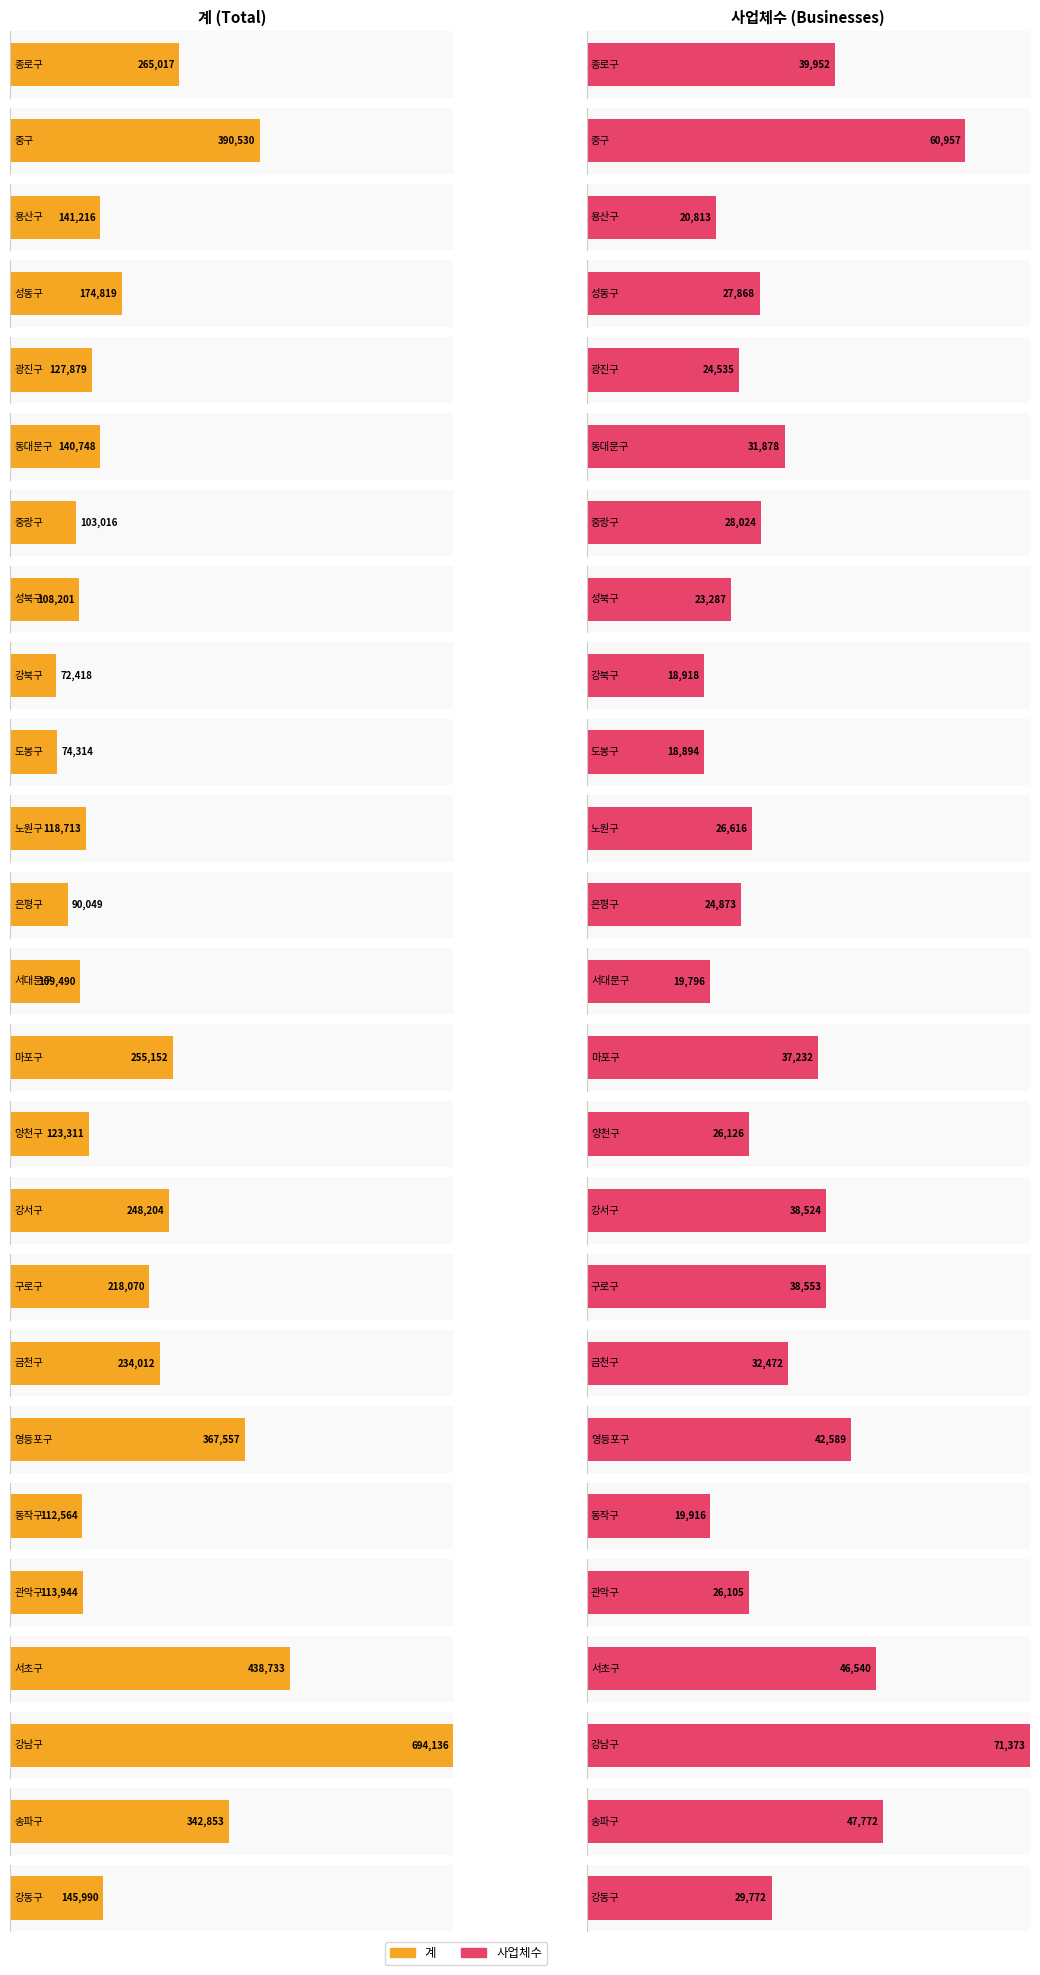

What is the difference between the 계 values at 구로구 and 금천구?

15942